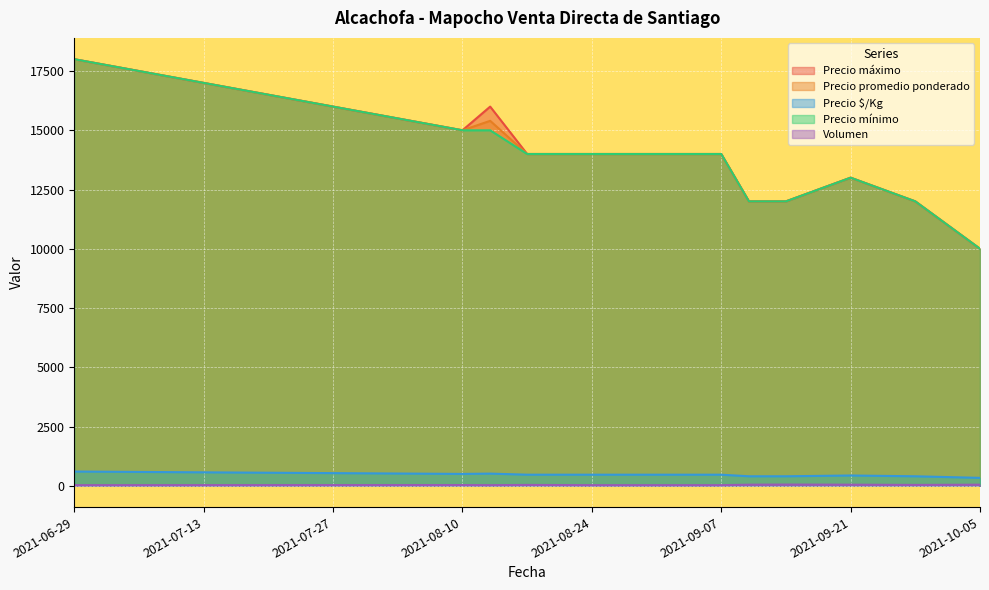

What is the approximate value of Precio promedio ponderado at 2021-09-07, to the nearest 10?

14000